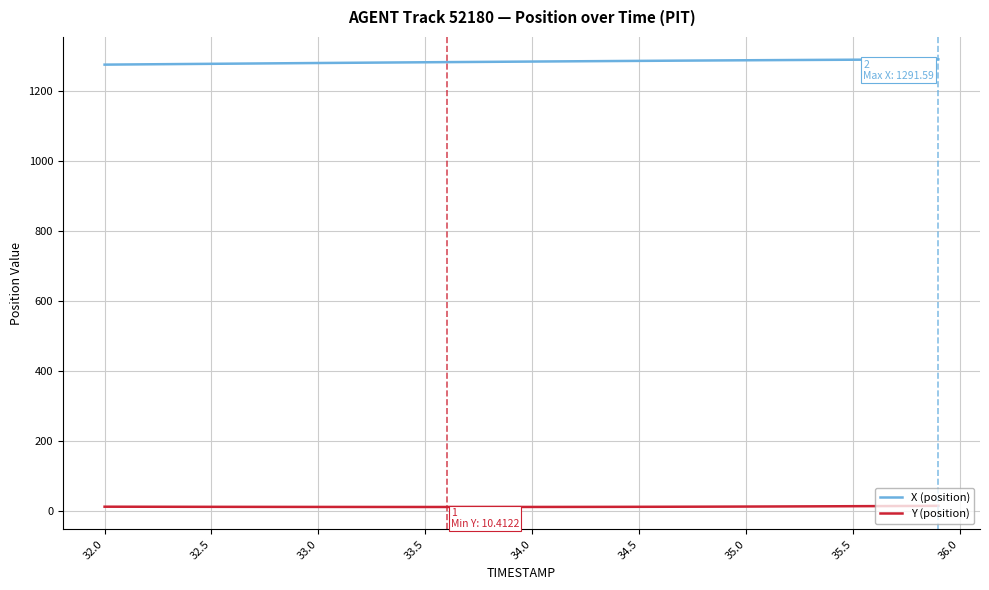

Count the number of data series in this chart.

2